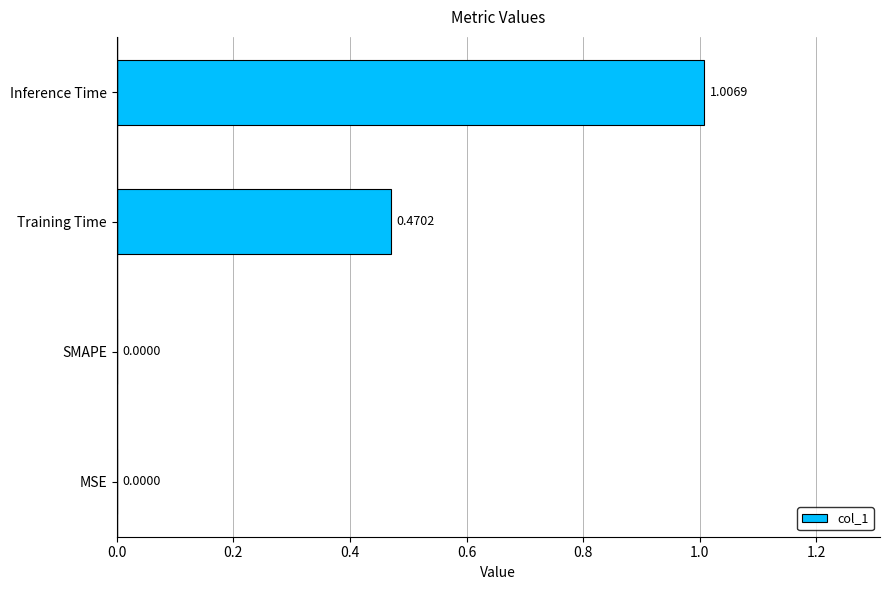

At which category does the chart reach its peak across all series?

Inference Time